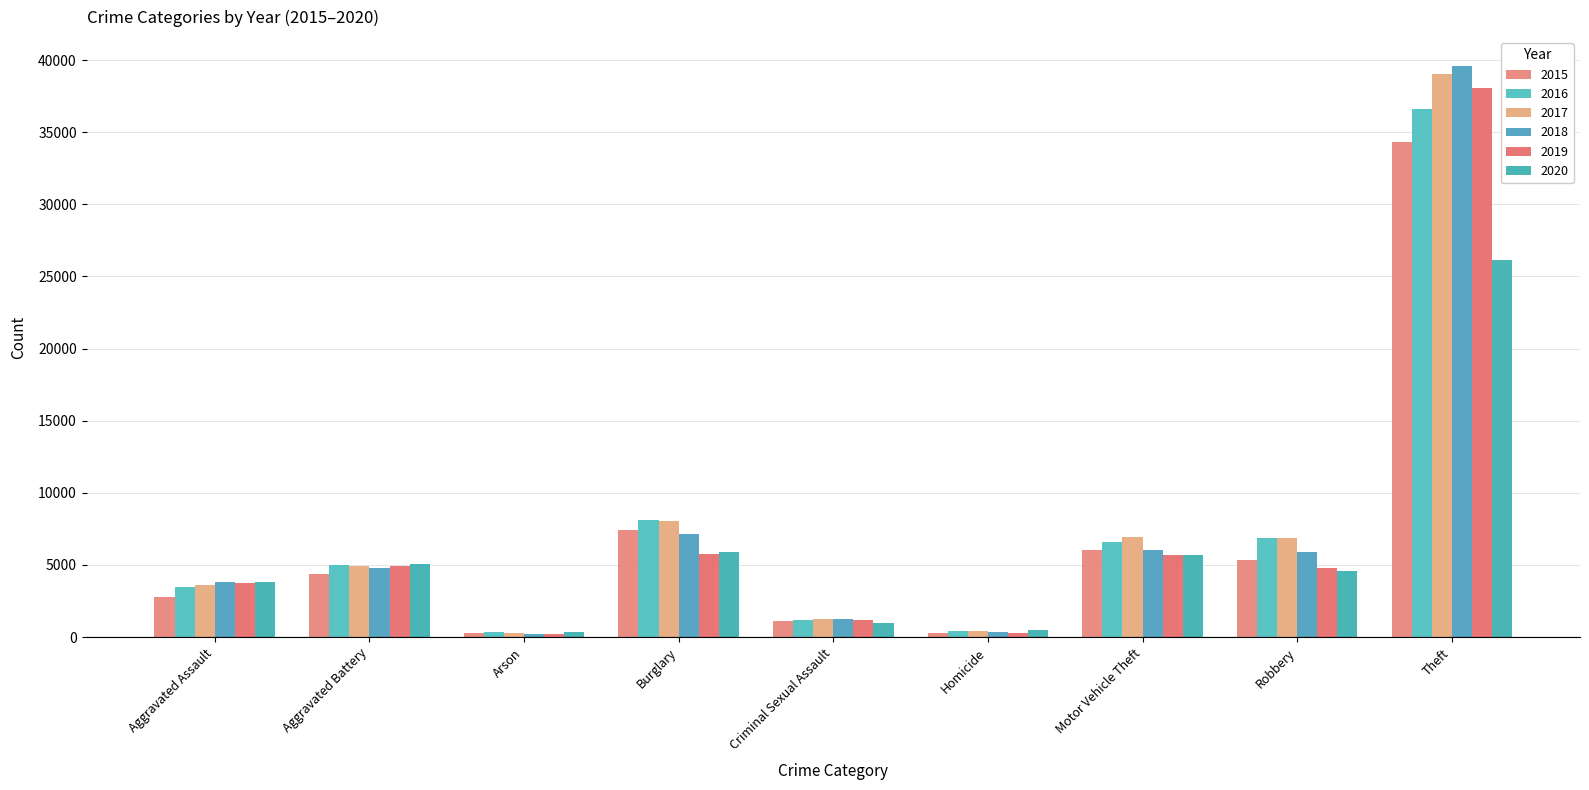

What is the approximate value of 2017 at Arson?

288